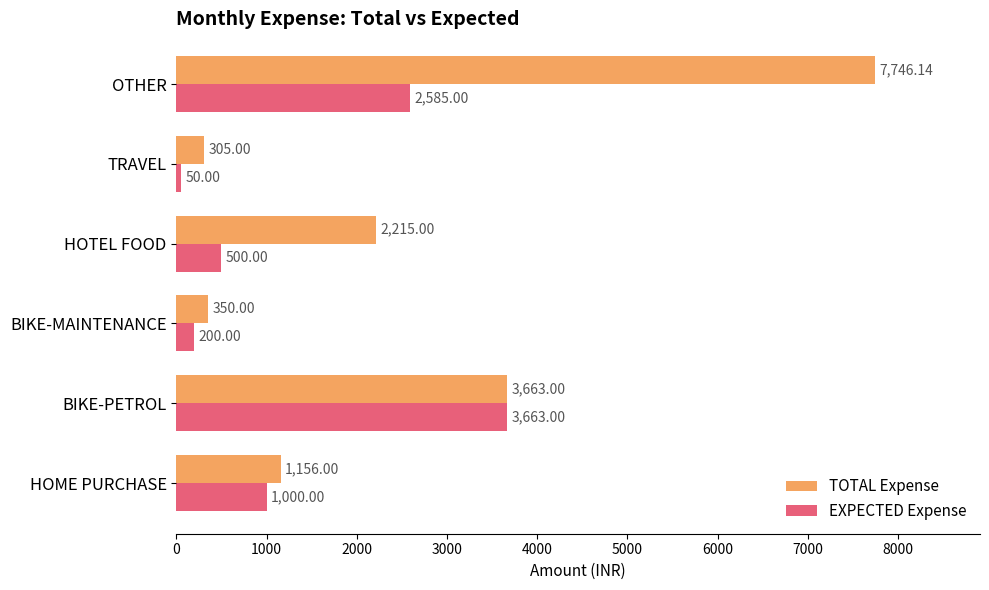

What is the difference between the highest and lowest values at HOTEL FOOD?

1715.0